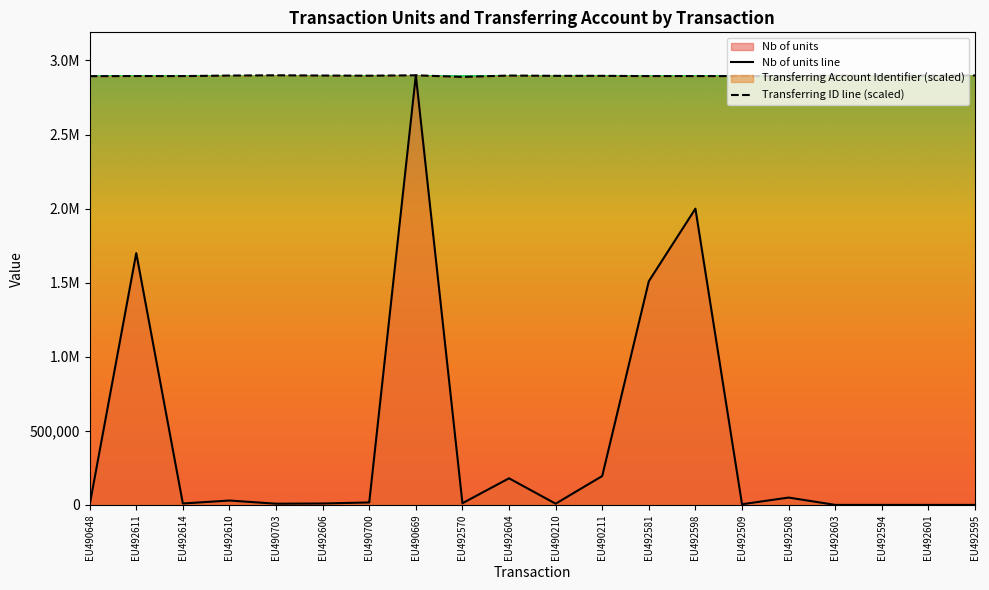

Which series has the largest range (max minus min)?

Nb of units